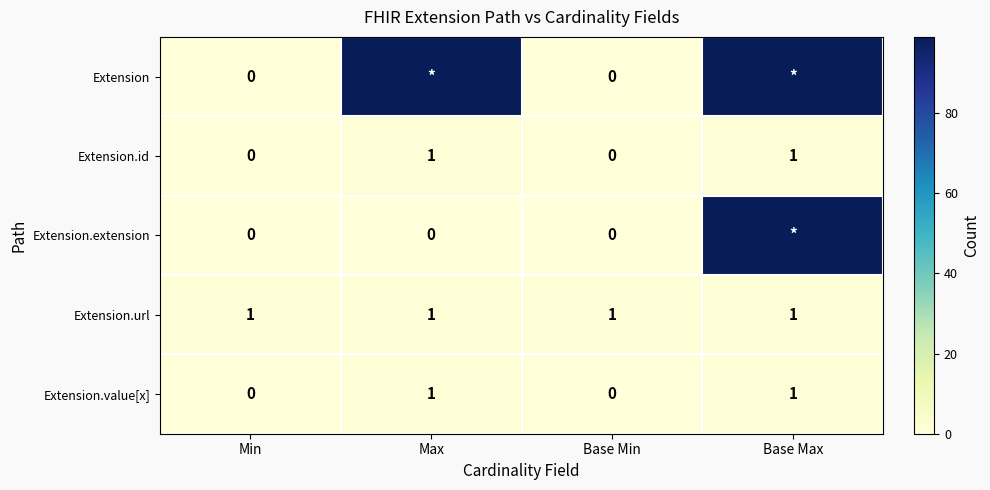

Is the value of Extension.extension at Max greater than the value of Extension.url at Base Min?

No